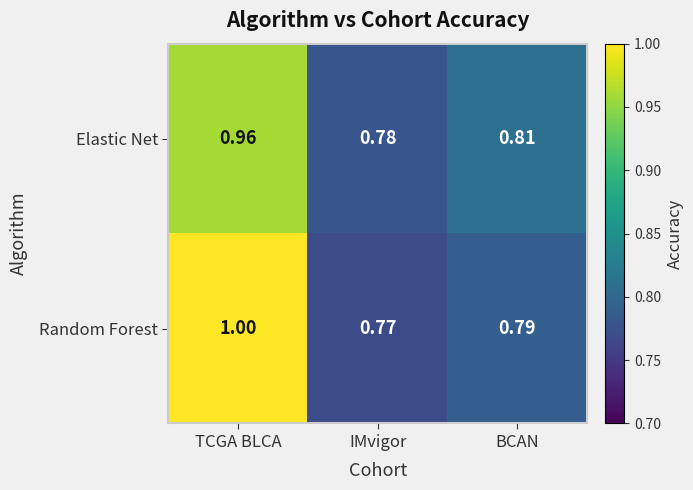

Which series has the largest range (max minus min)?

Random Forest